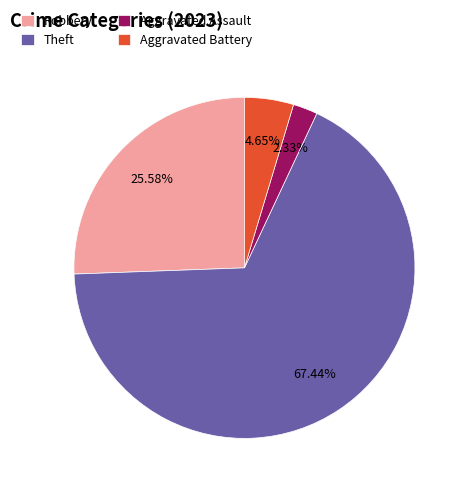

Combined, do Aggravated Assault and Theft account for over 50%?

Yes